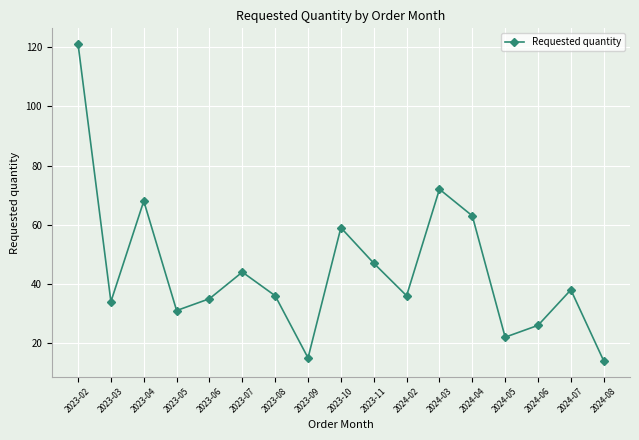

Does the chart display data point markers on the line(s)?

Yes